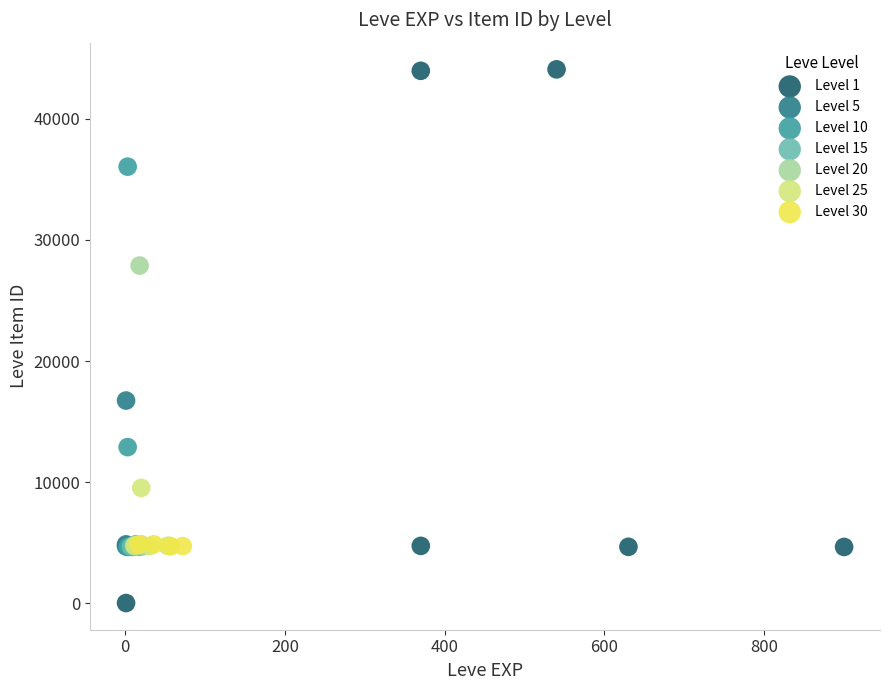

Which series contains the highest Y value?

Level 1